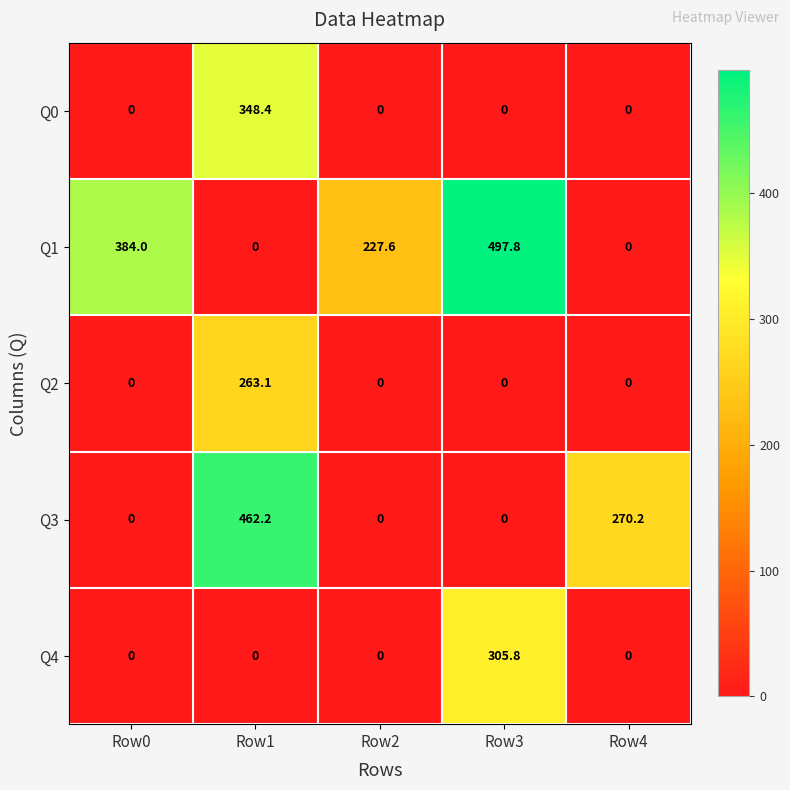

Rank the series by their maximum value, from lowest to highest.

Q2, Q4, Q0, Q3, Q1